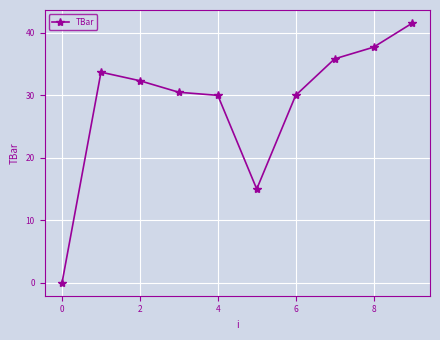

What is the sum of all values?

286.7